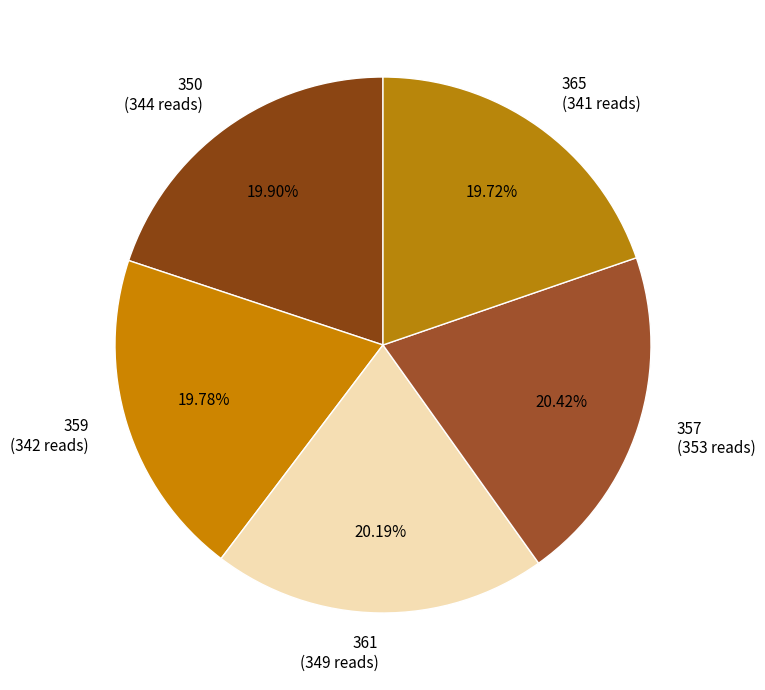

To the nearest percent, what is the average slice percentage?

20%